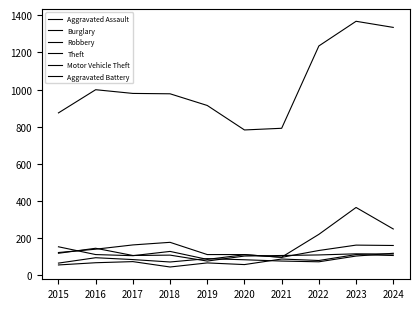

How many lines are shown in the chart?

6